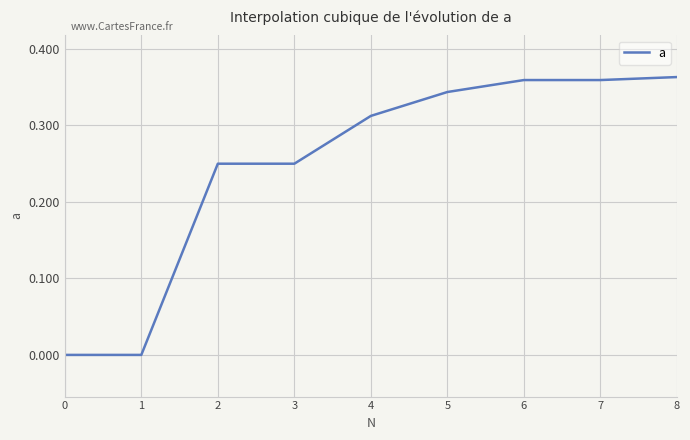

Between 2 and 6, which is larger?

6